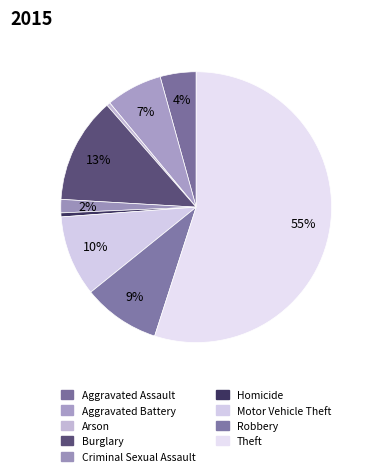

What is the ratio of the value at Theft to the value at Homicide?

115.6